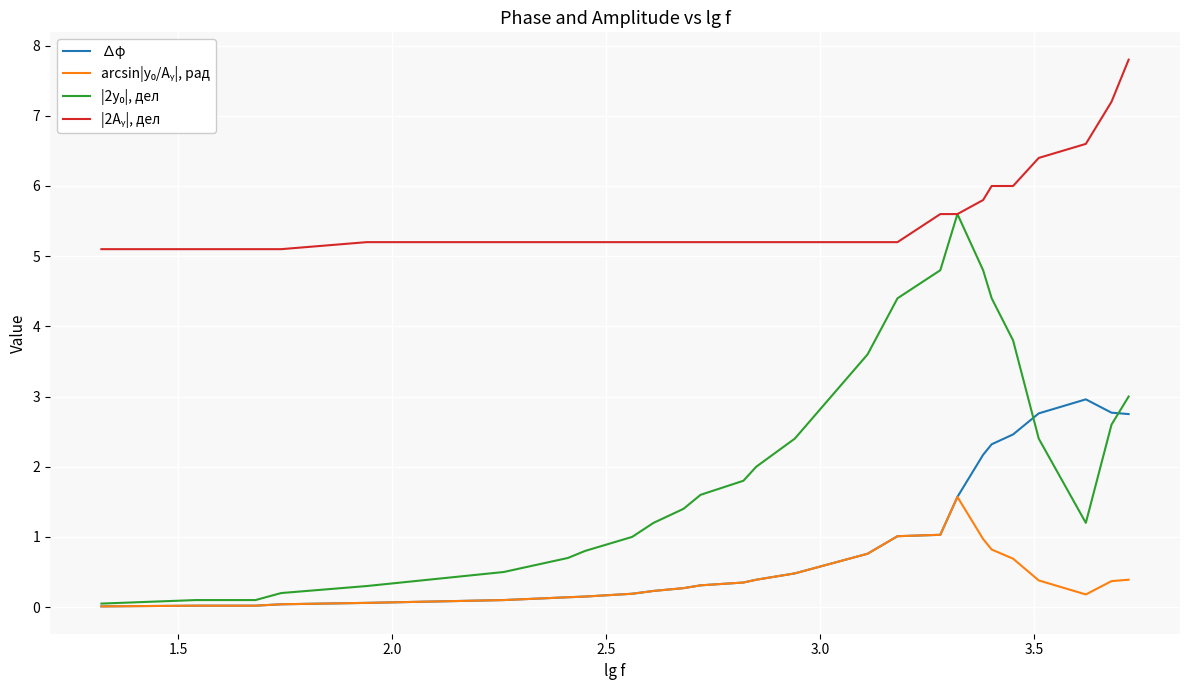

What is the highest value of the ∆φ series?

3.0